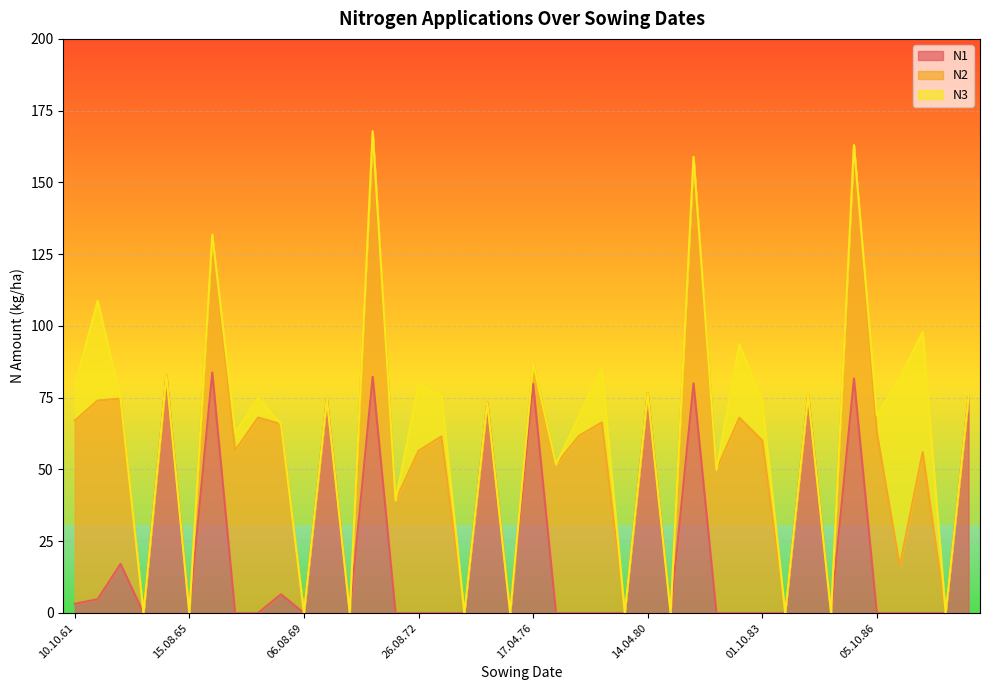

List the series in order of their overall mean, highest first.

N2, N1, N3